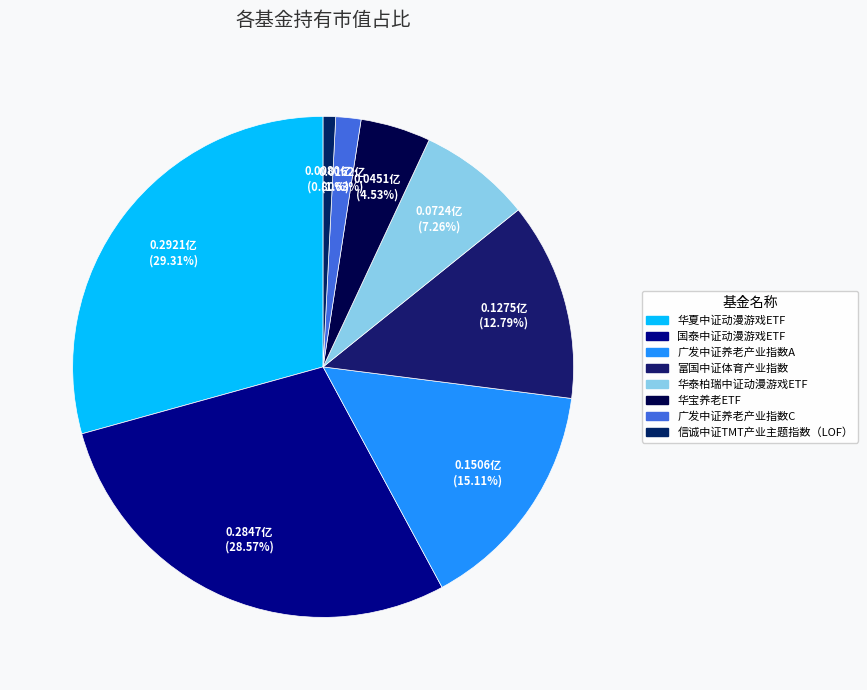

What percentage do 广发中证养老产业指数C and 华宝养老ETF together represent?

6.2%